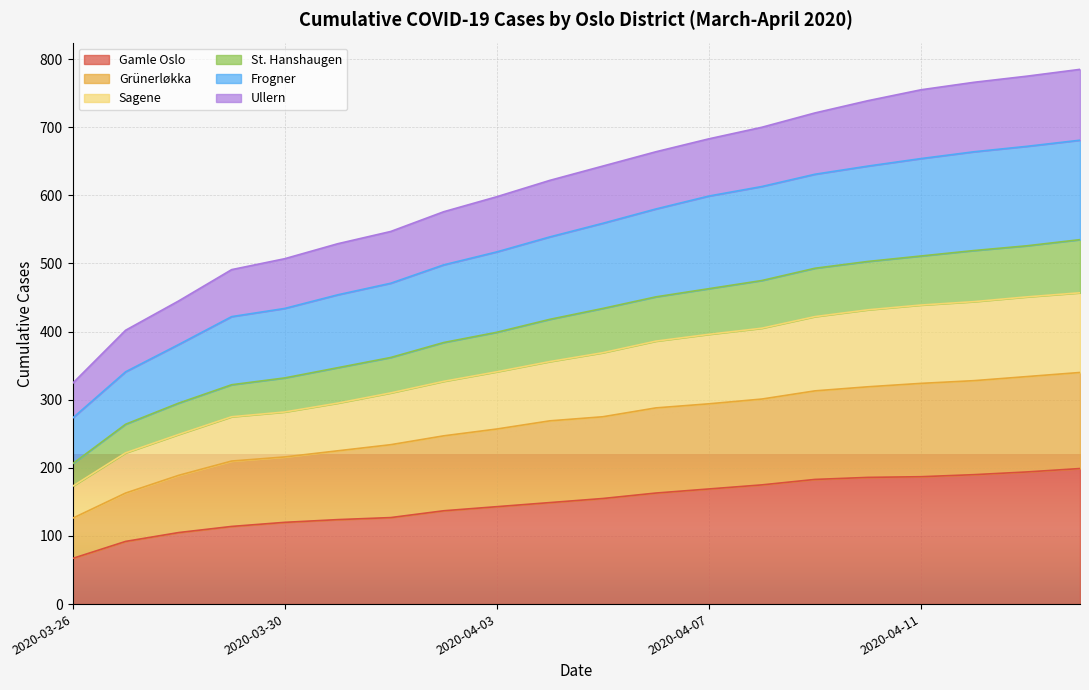

The value of Ullern at 2020-03-31 is 529. True or false?

True